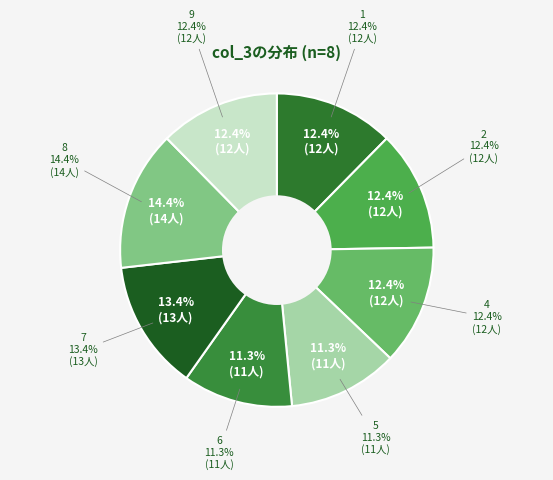

What is the largest slice in the pie chart?

8